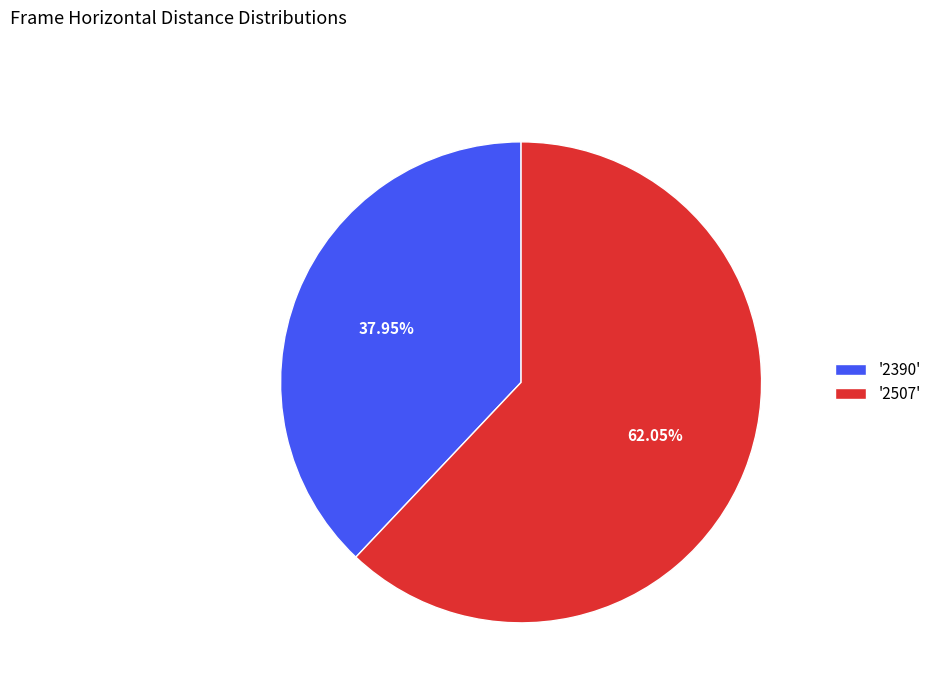

Is there a majority slice in this chart?

Yes